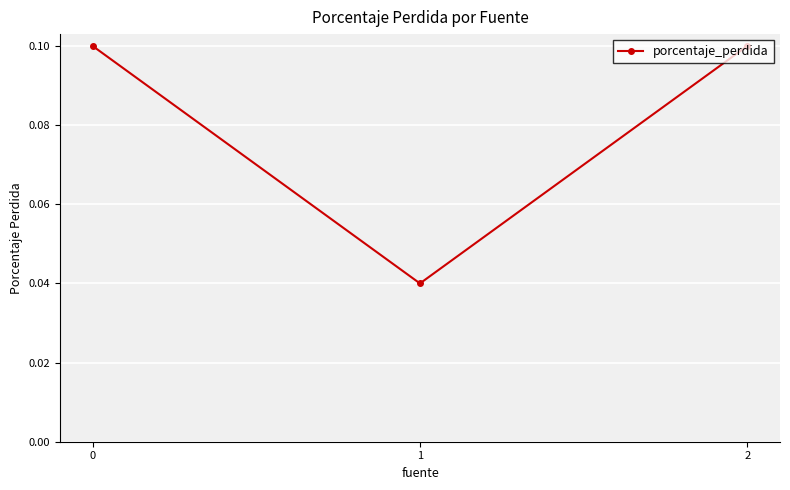

How many values are between 0 and 1?

3